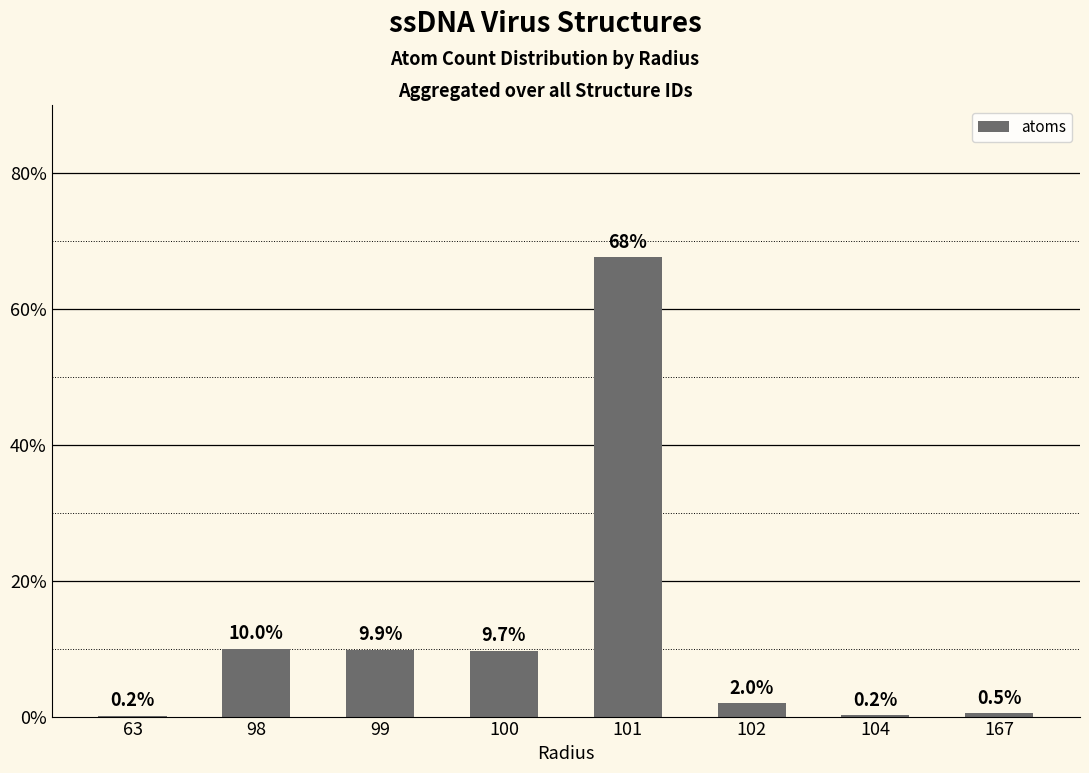

What is the maximum value shown in the chart?

67.6